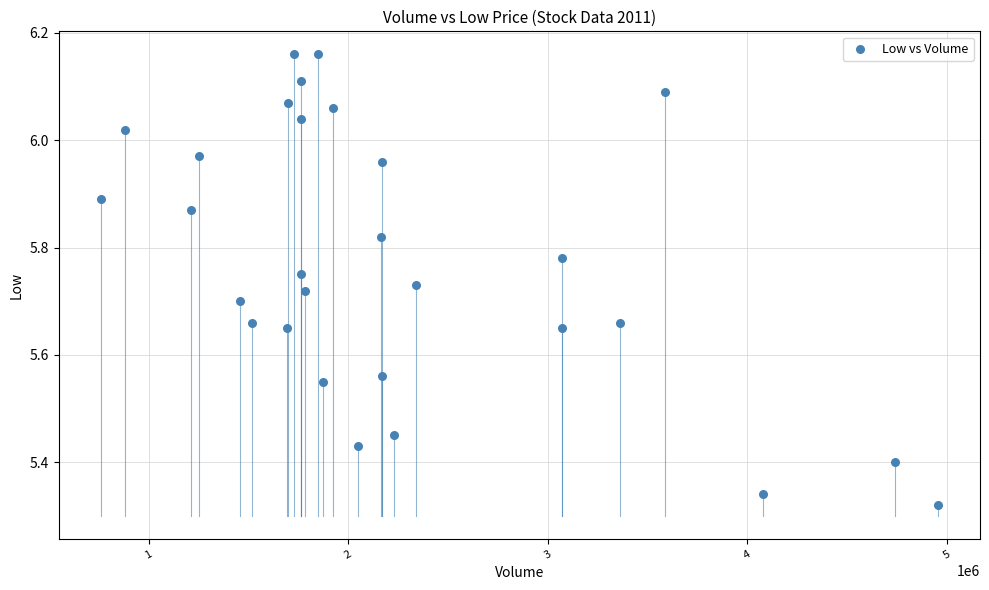

What is the range of X values (max minus min)?

4198000.0